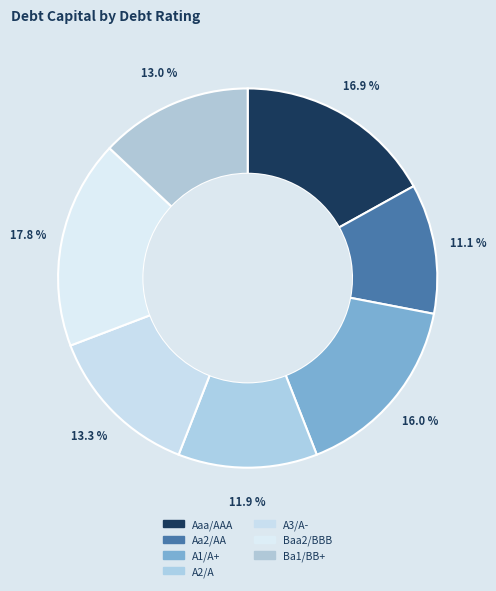

How many segments does this pie chart have?

7